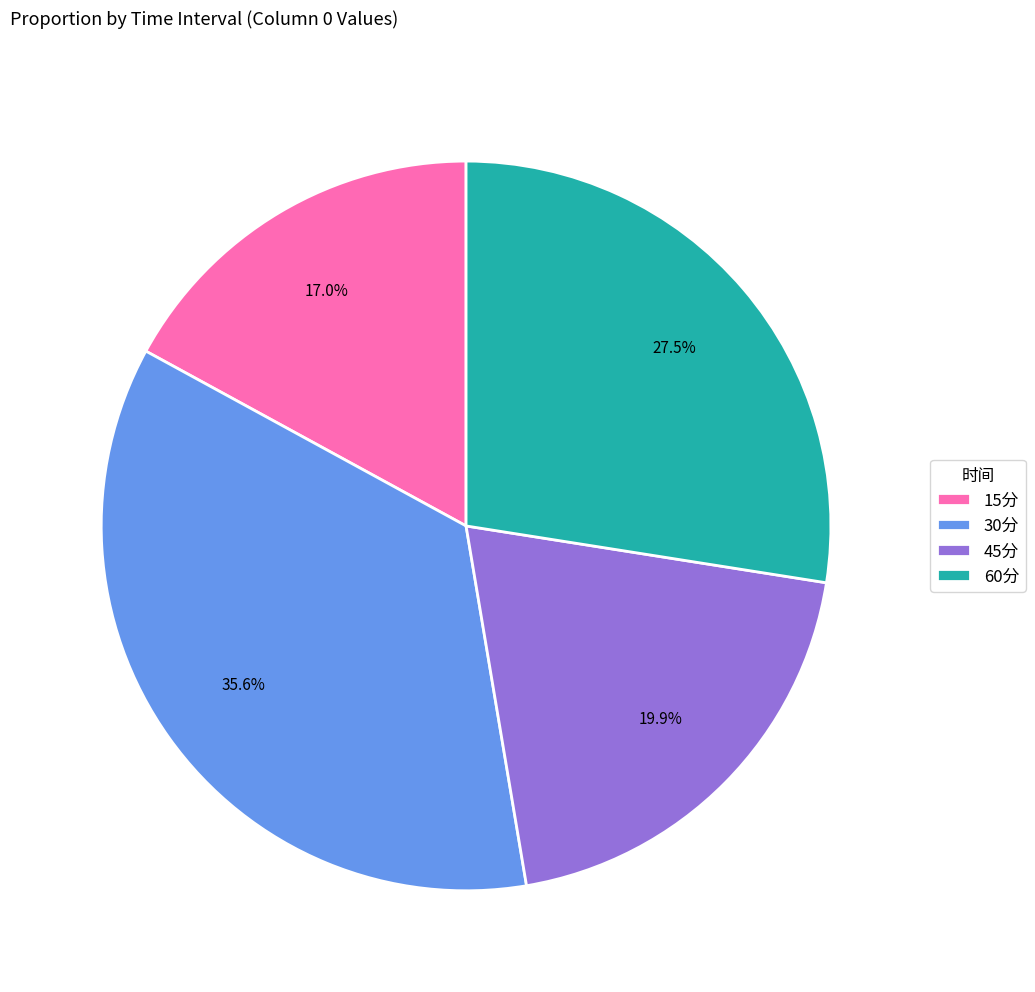

Which category has the smallest portion of the pie?

15分